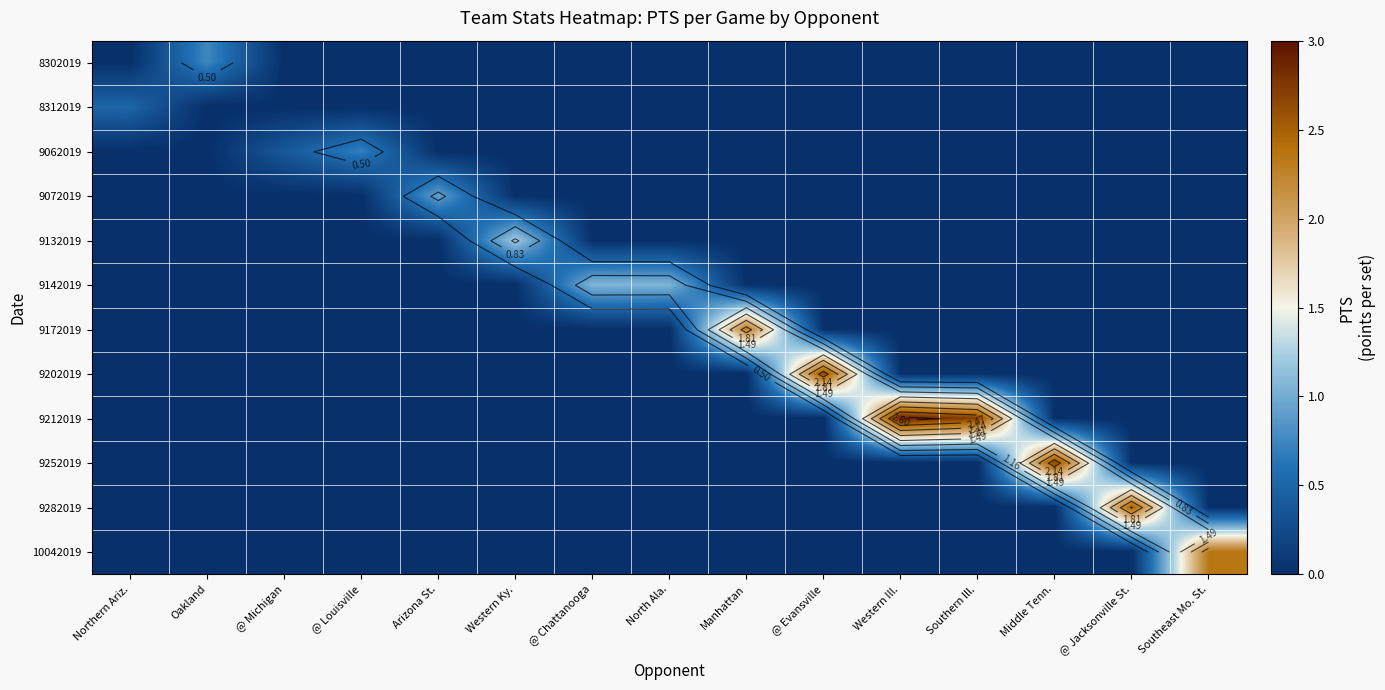

True or false: 9212019 has a value of -1.2 at @ Jacksonville St..

False